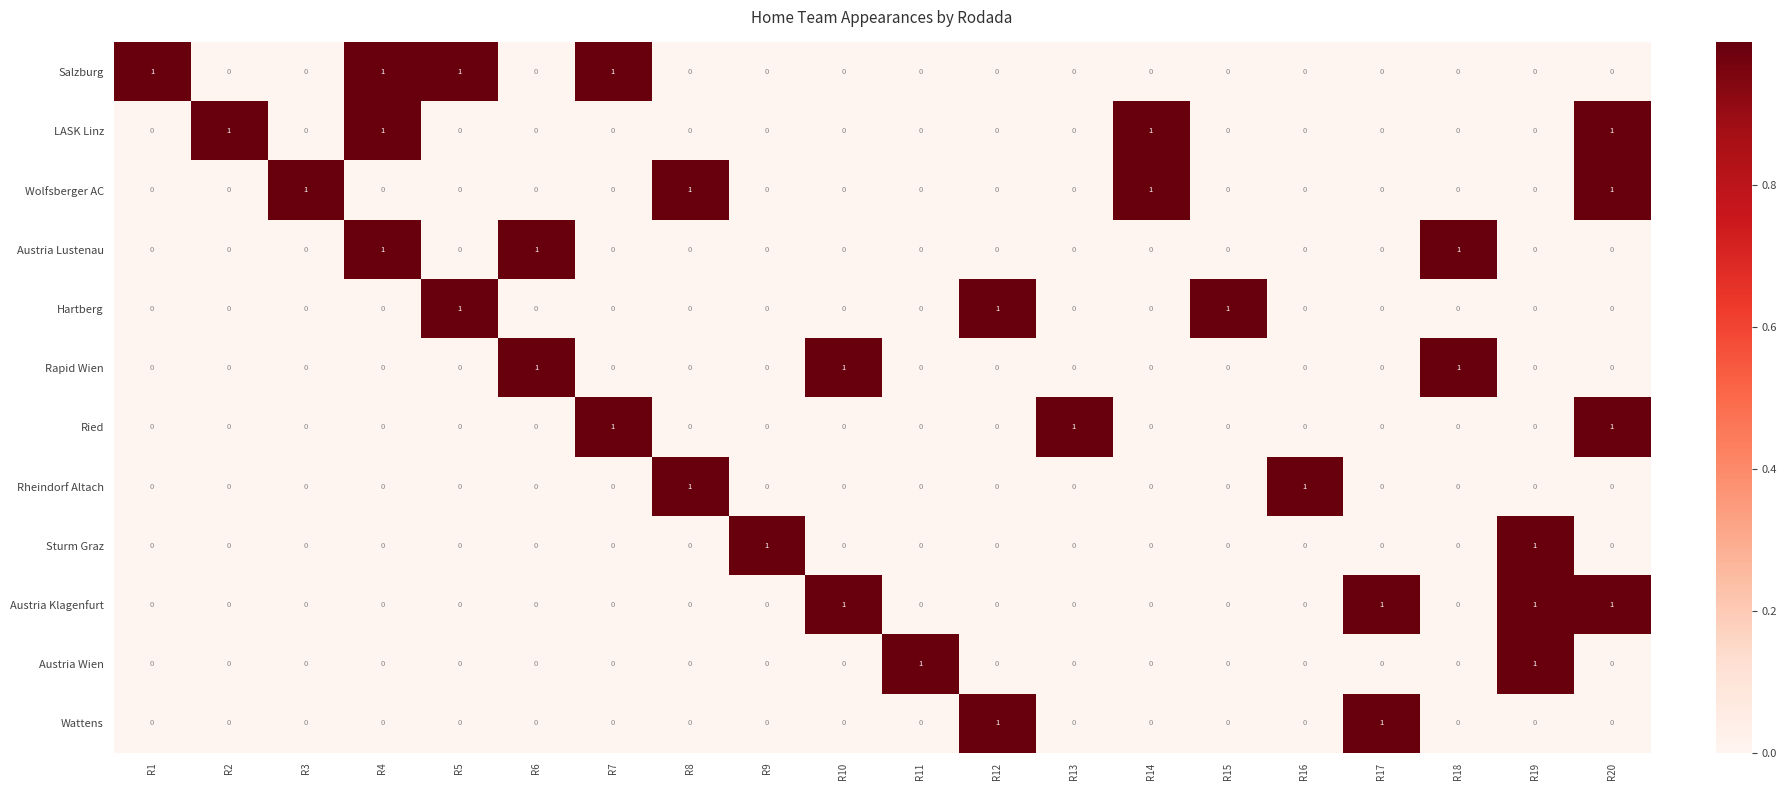

How many distinct data groups are displayed?

12